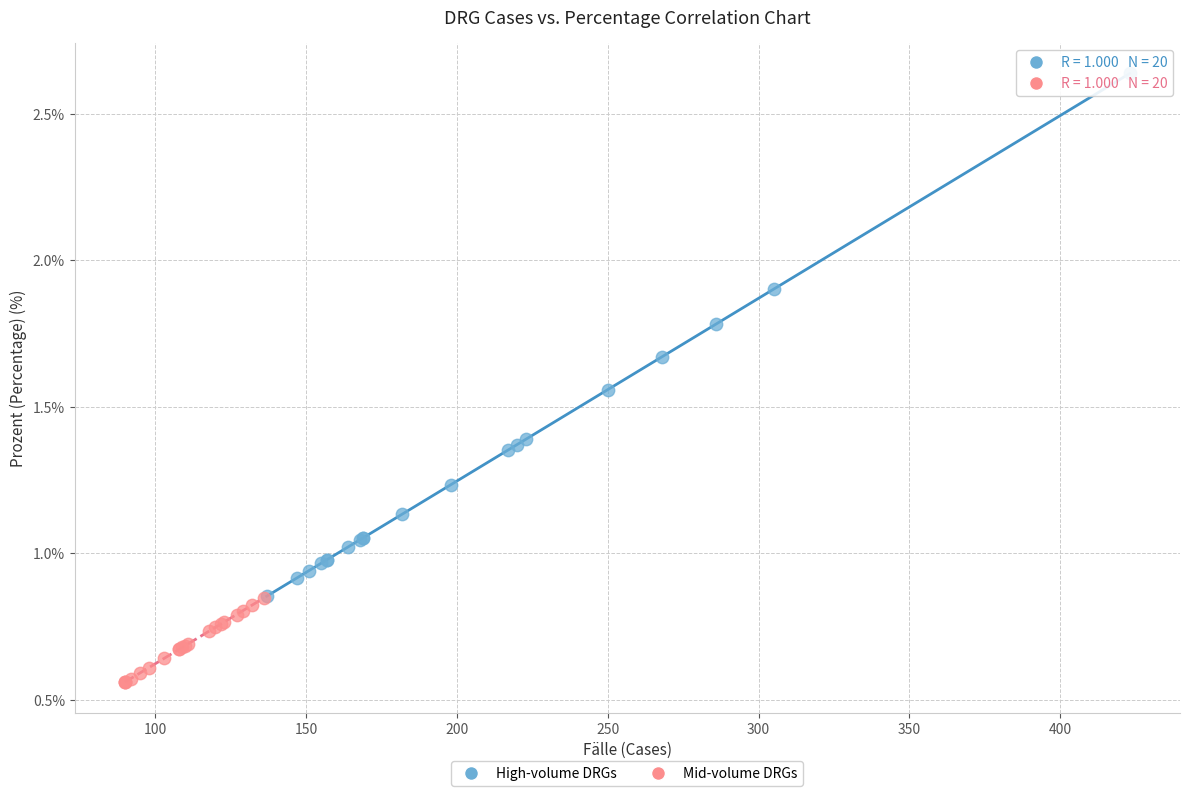

Which series has the largest Y range (max minus min)?

High-volume DRGs